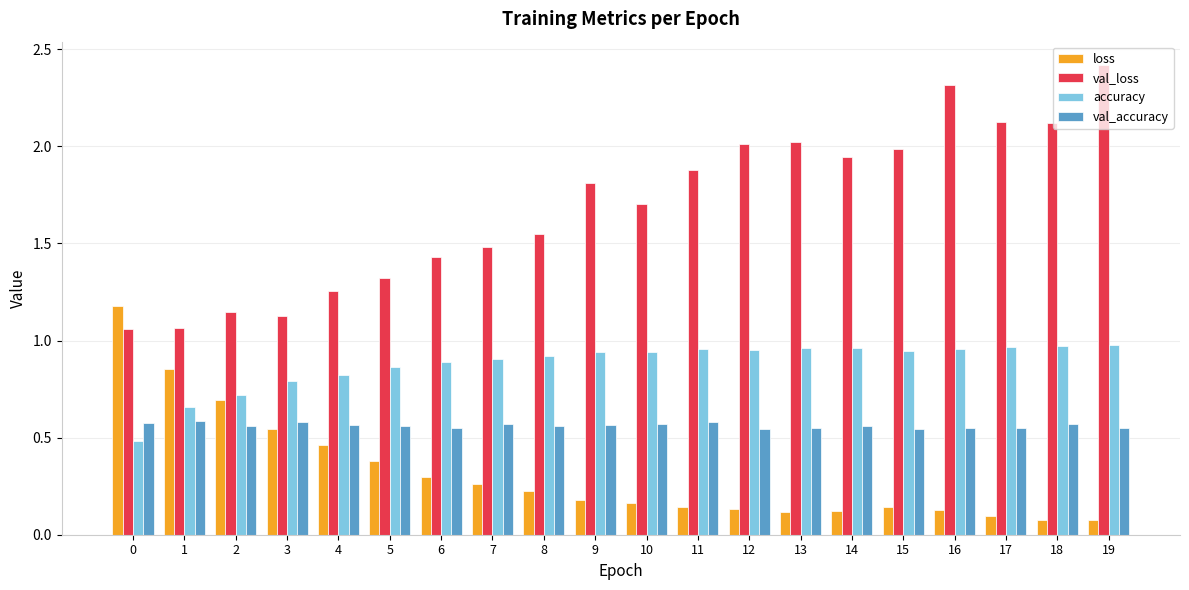

What is the average value of the val_loss series?

1.7